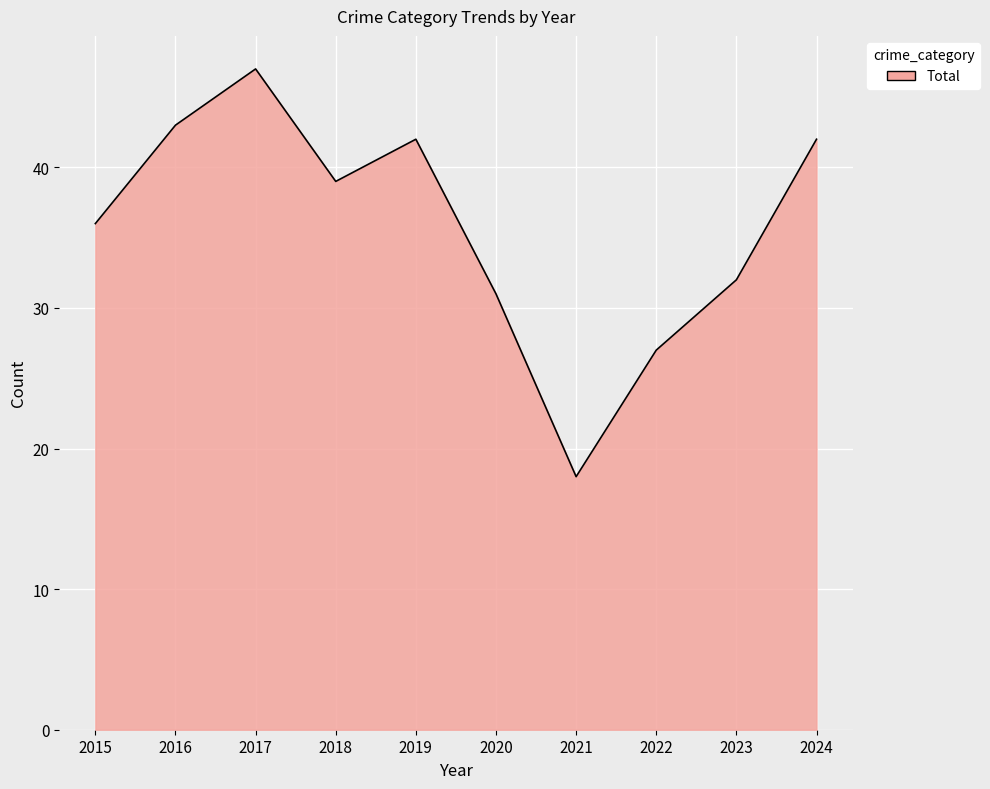

What is the difference between the values at 2023 and 2017?

15